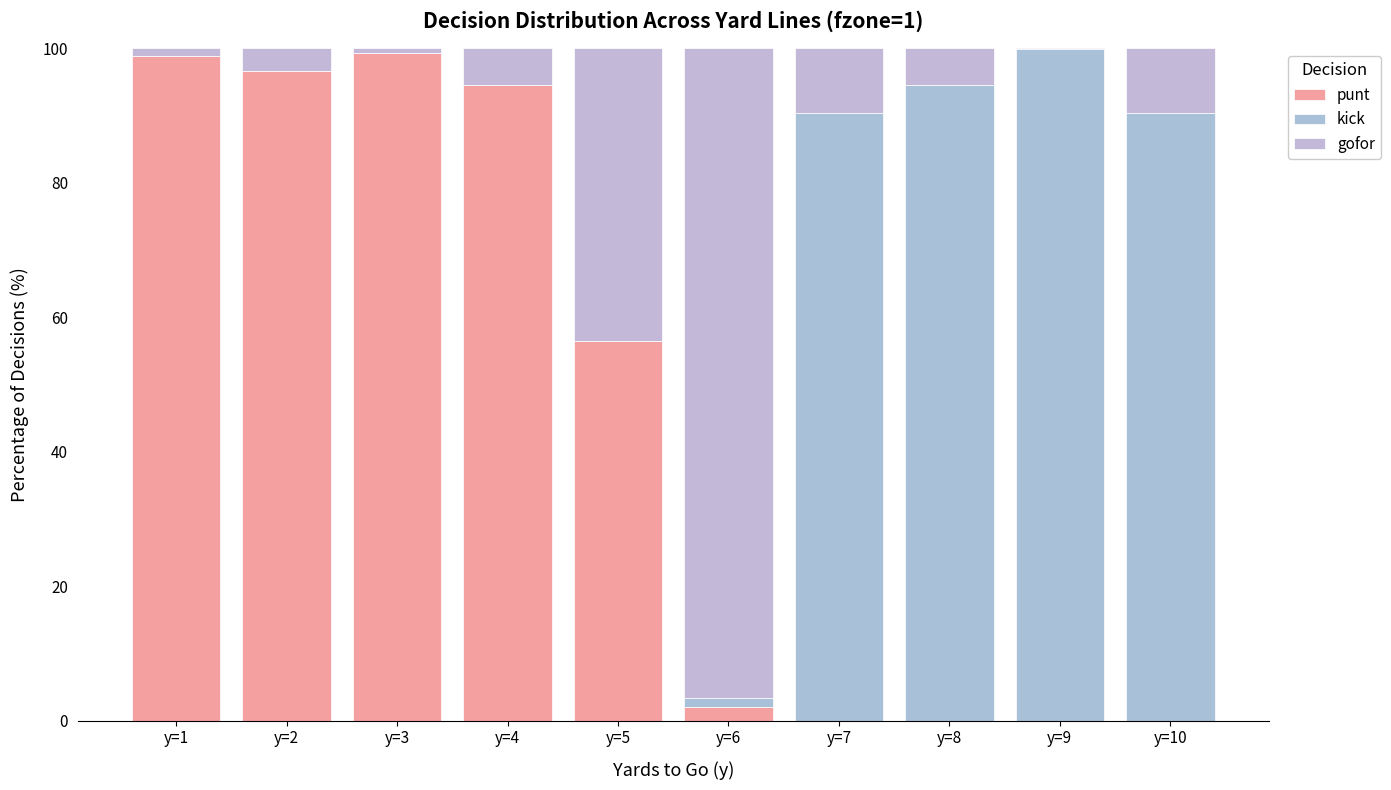

Which series has the largest range (max minus min)?

kick